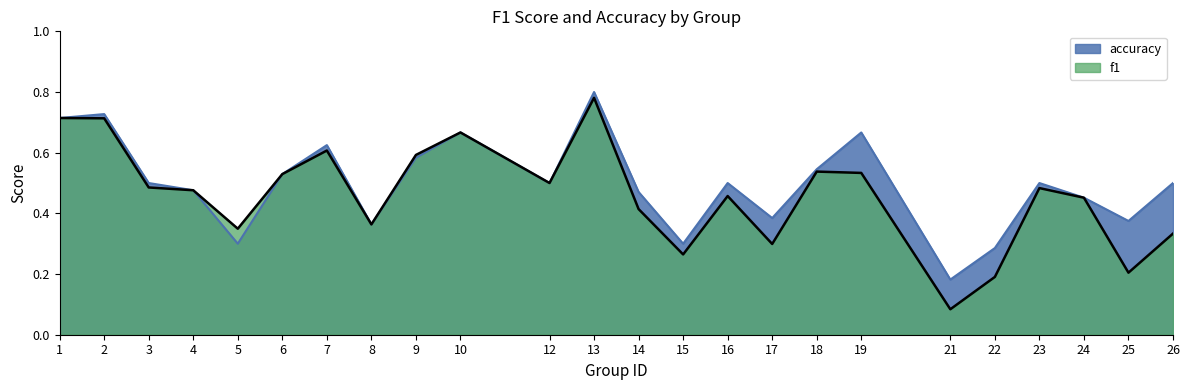

Where is f1 nearest to the value 0?

21